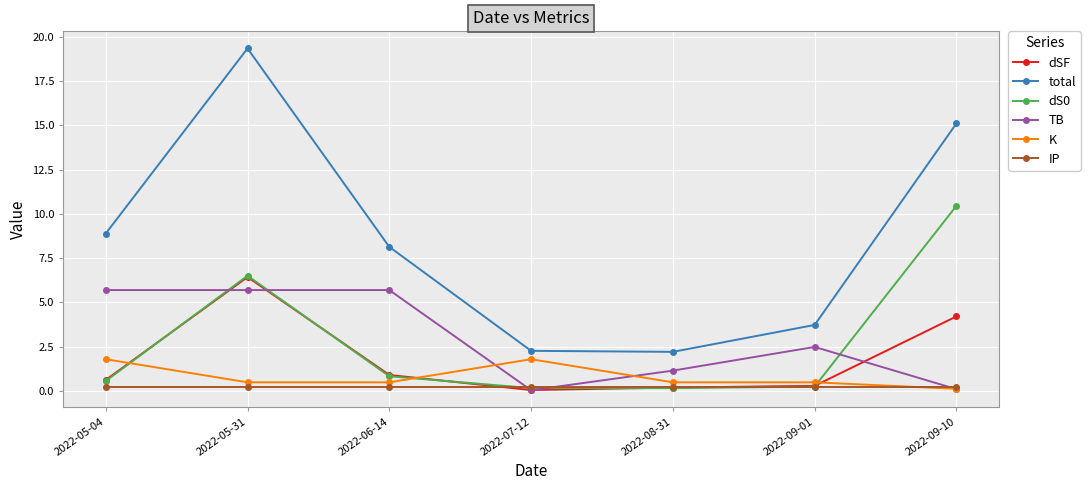

The total series shows 1.8 at 2022-05-04. True or false?

False